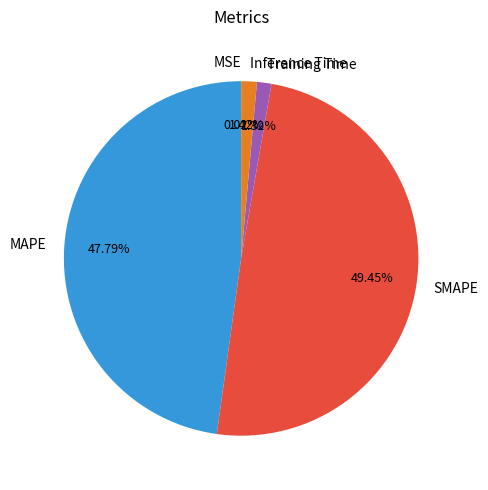

Which category has the biggest portion of the pie?

SMAPE